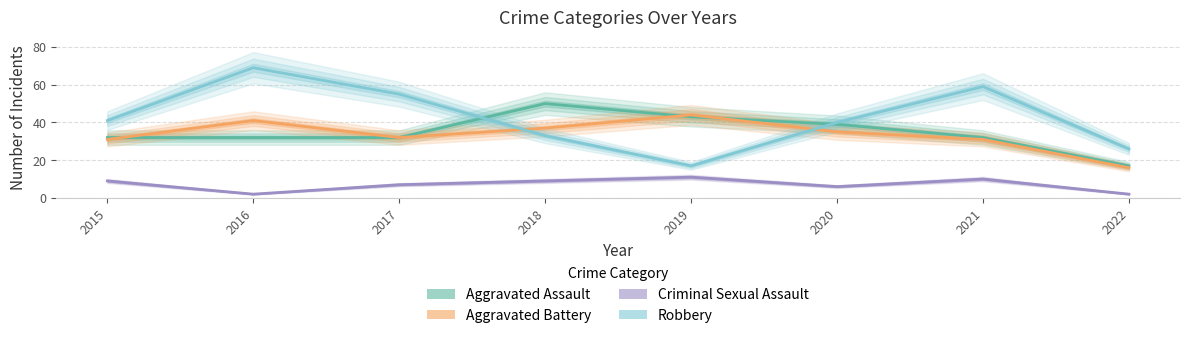

What is the minimum value for Aggravated Assault?

17